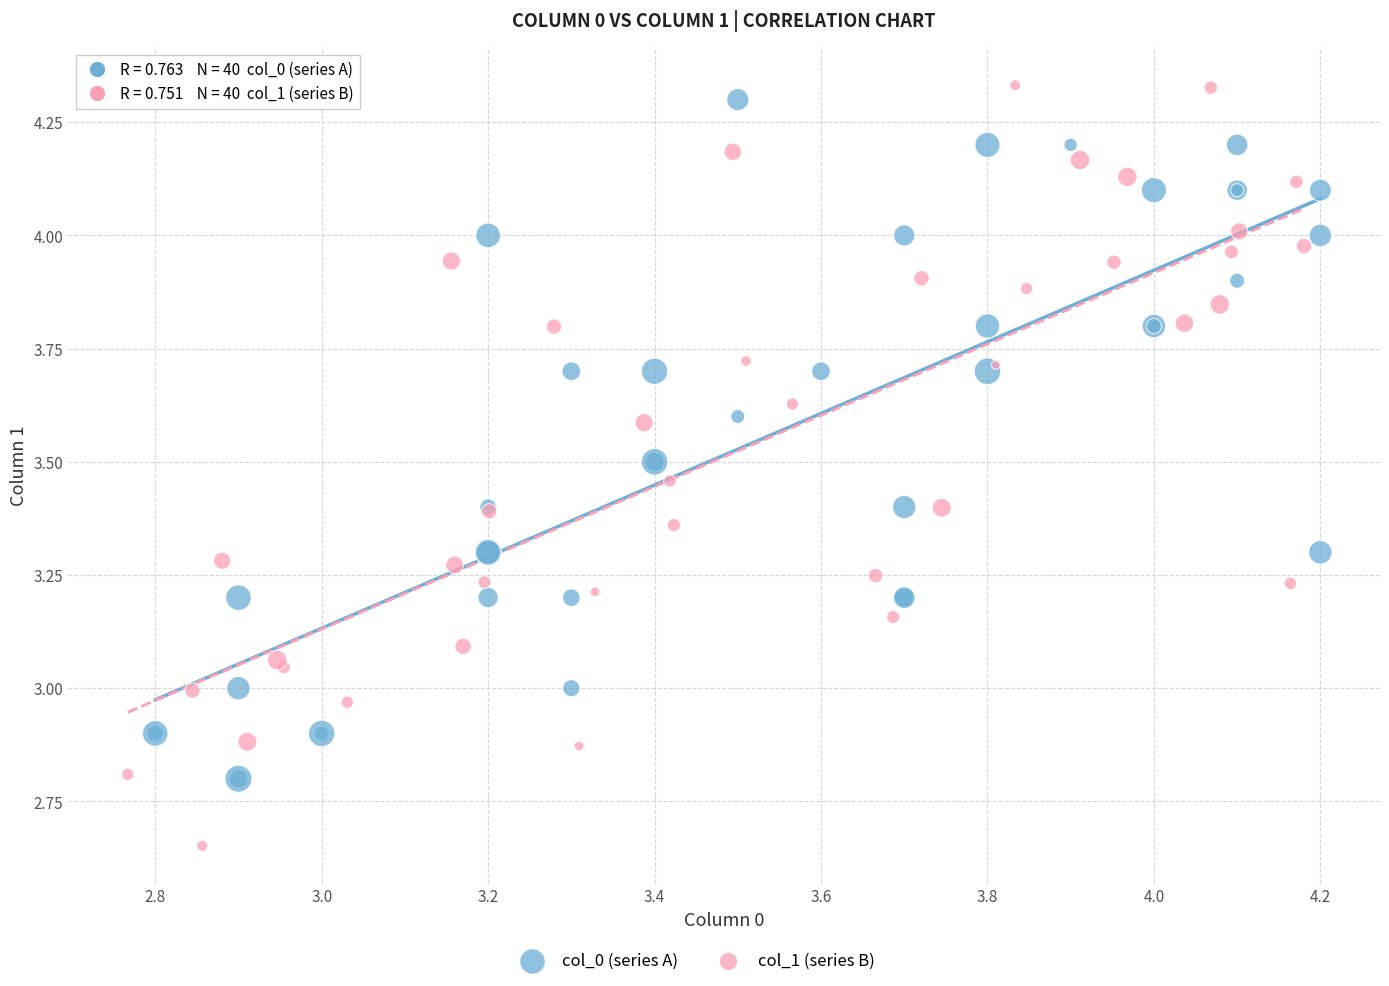

Which series has the largest Y range (max minus min)?

col_1 (series B)